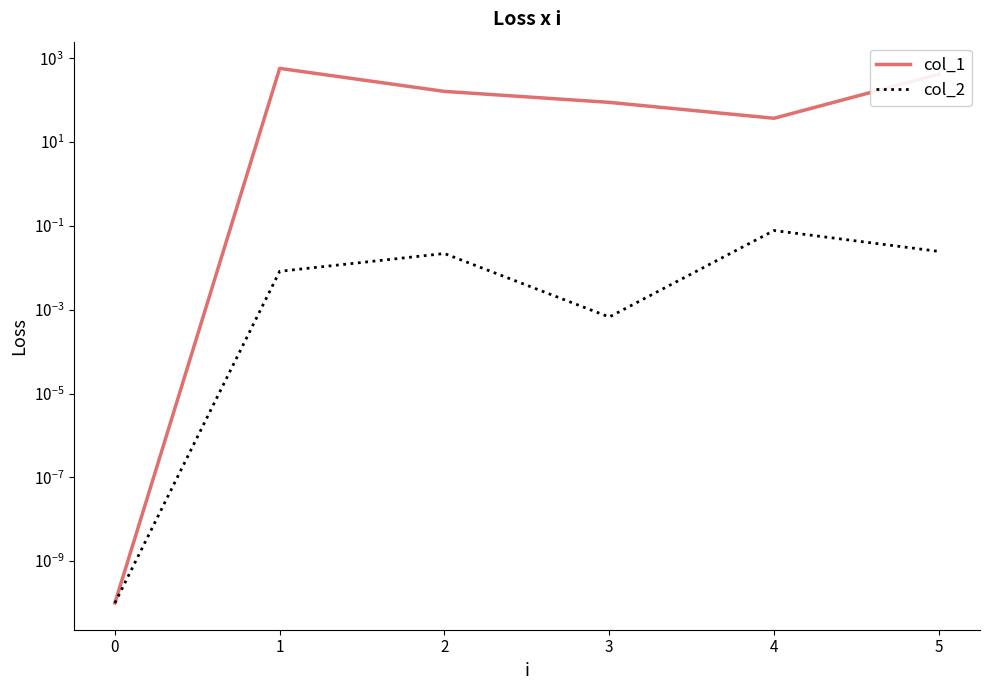

True or false: col_2 and col_1 intersect in this chart.

False